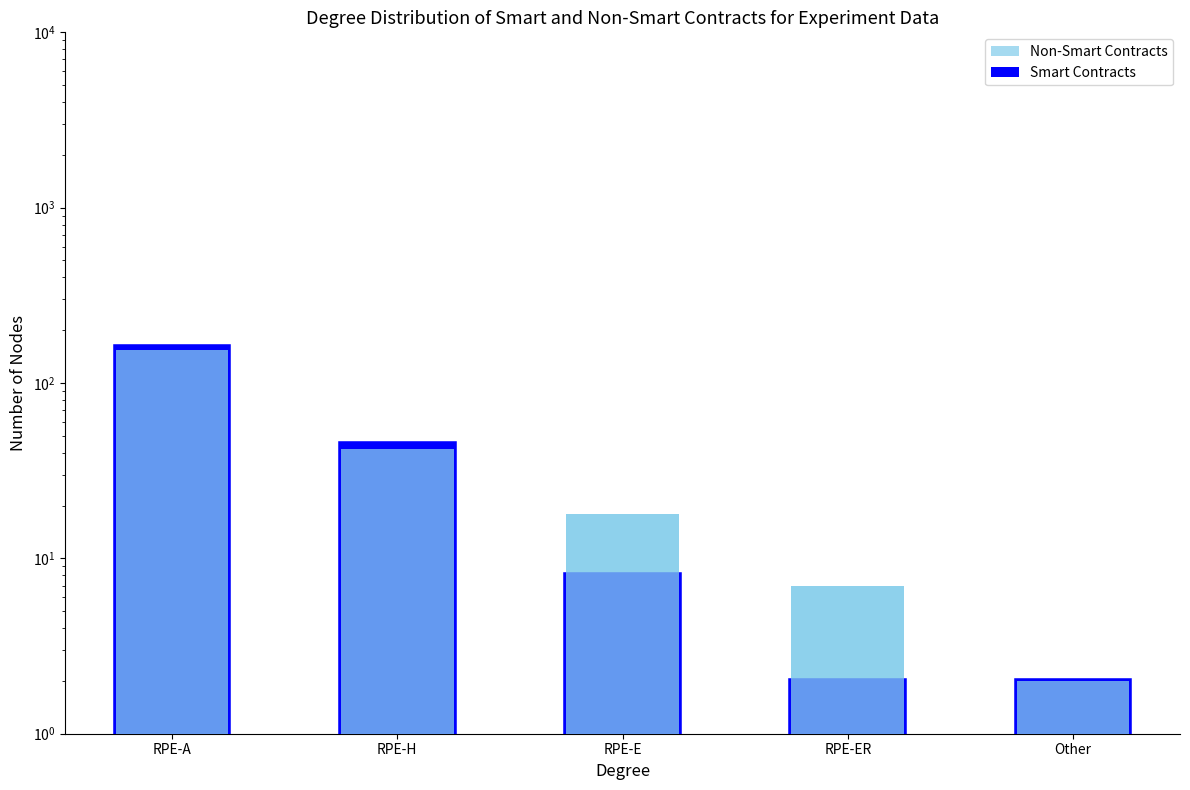

What is the value of the Smart Contracts bar at the 1st from the left?

160